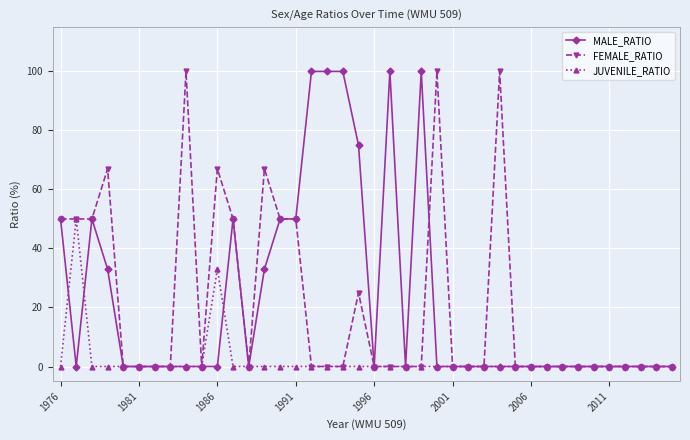

How many lines are shown in the chart?

3